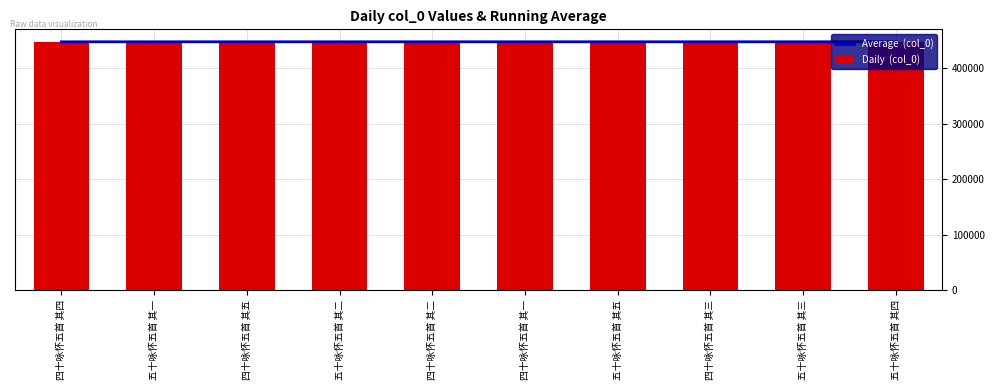

What is the average value of the Average  (col_0) series?

447274.8